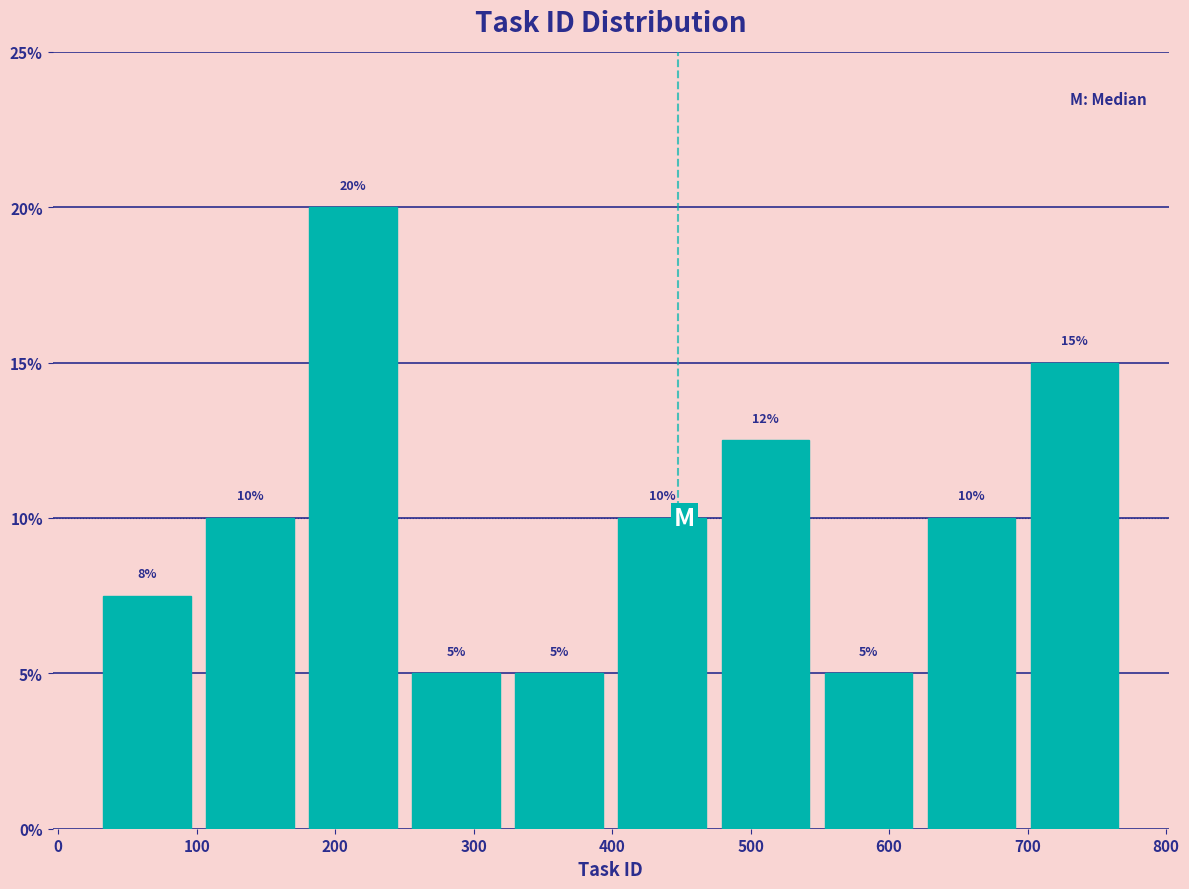

Over which range of the x-axis is the bar tallest?

180 to 250